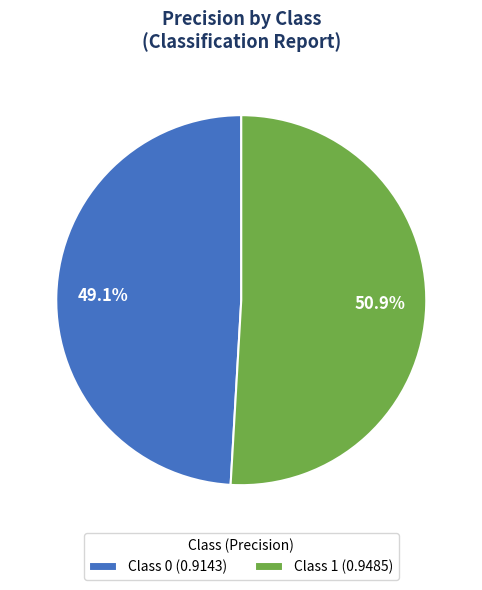

Which slice represents more than half of the pie?

Class 1 (0.9485)